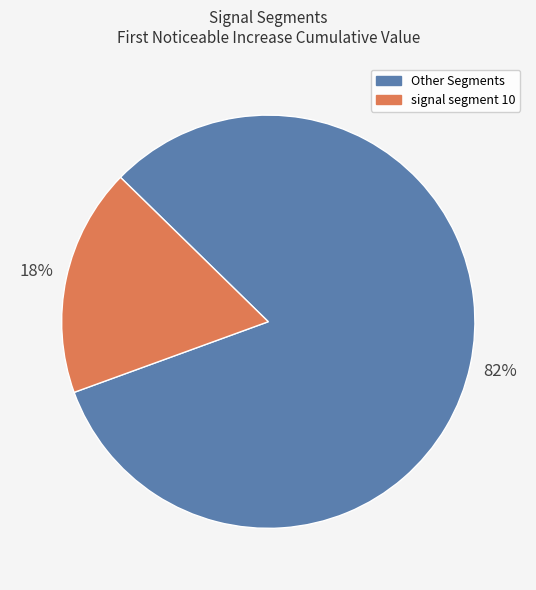

Which category has the biggest portion of the pie?

Other Segments